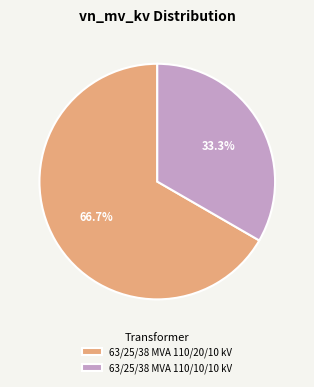

Rank the categories by value from lowest to highest.

63/25/38 MVA 110/10/10 kV, 63/25/38 MVA 110/20/10 kV